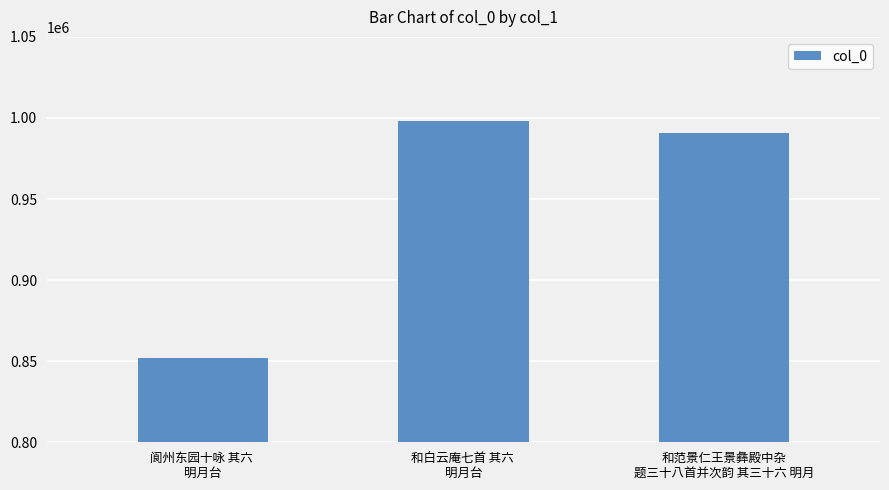

The chart shows a value of 997937 at 和白云庵七首 其六 
明月台. True or false?

True